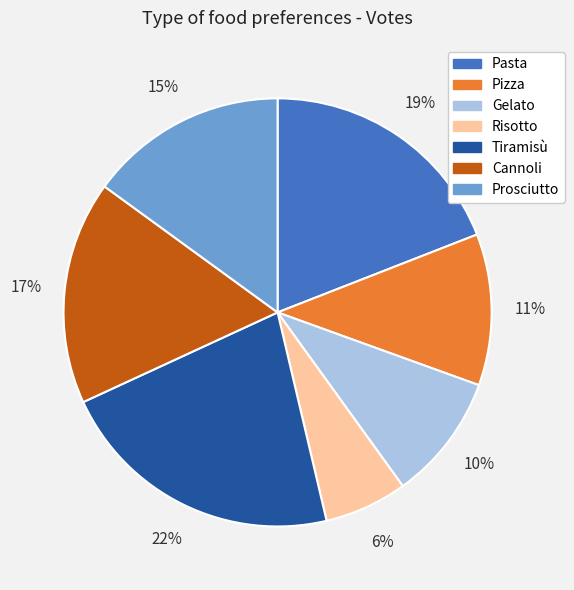

How many slices are in this pie chart?

7